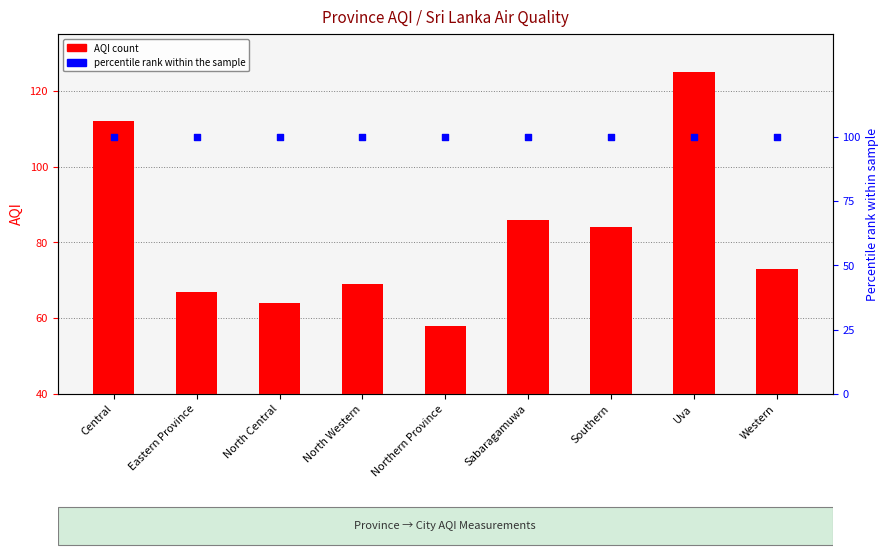

Which series reaches the minimum Y coordinate?

AQI